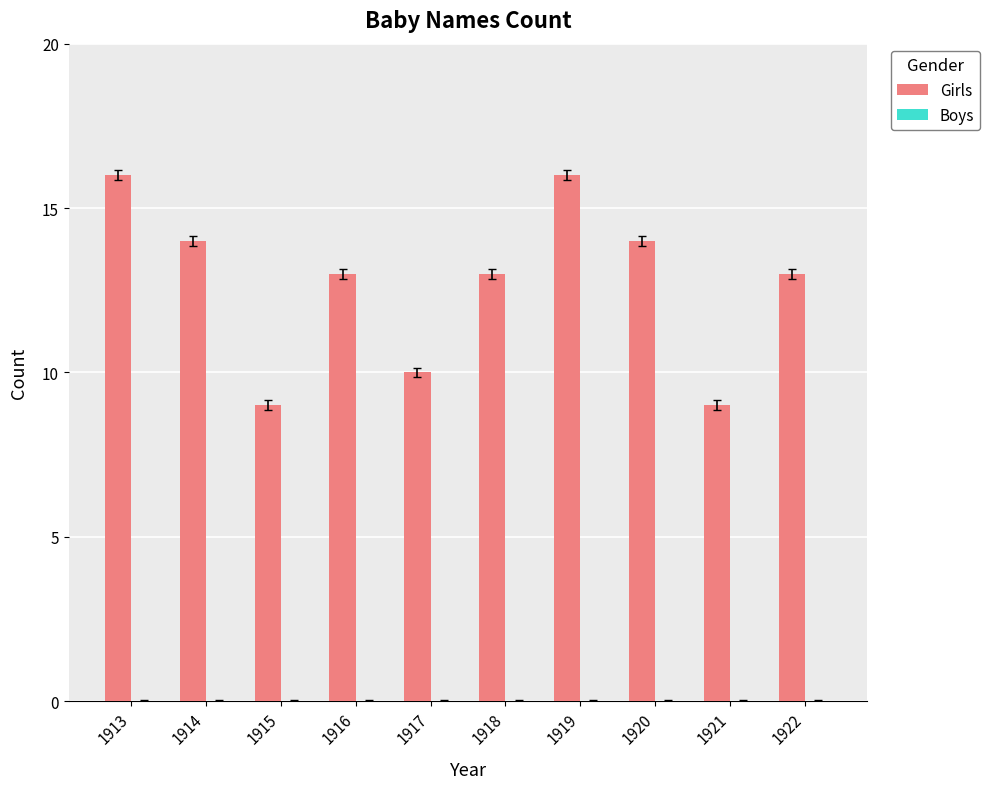

What is the difference between the second highest and second lowest values?

7